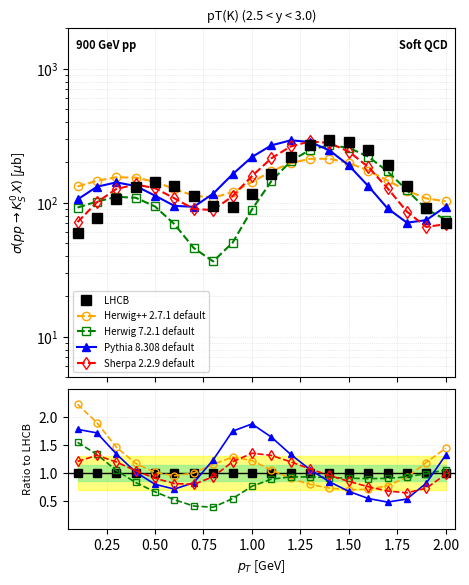

Is it true that Sherpa 2.2.9 default equals 1.2 at 1.25?

False